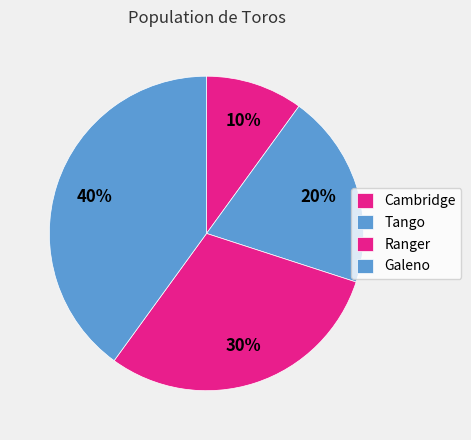

Rank the categories by value from highest to lowest.

Galeno, Ranger, Tango, Cambridge